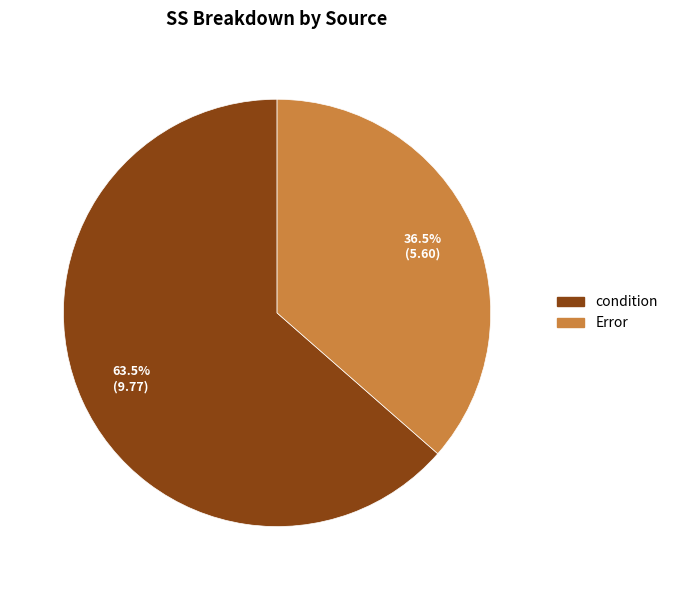

Rank the categories by value from lowest to highest.

Error, condition